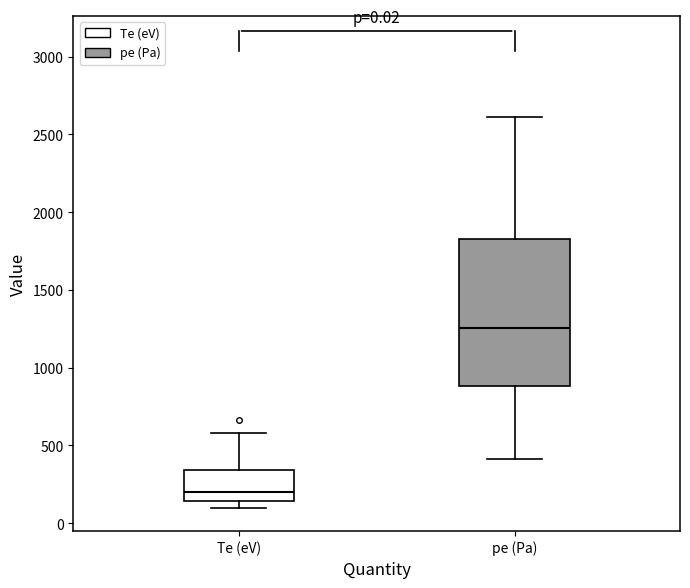

Which box has the highest median line?

pe (Pa)